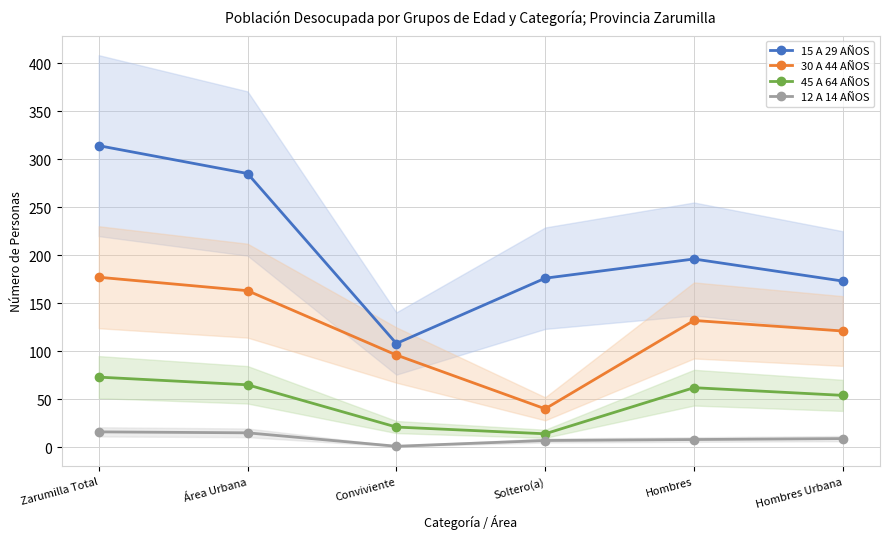

What value does the 30 A 44 AÑOS series have at Área Urbana, to the nearest 5?

165